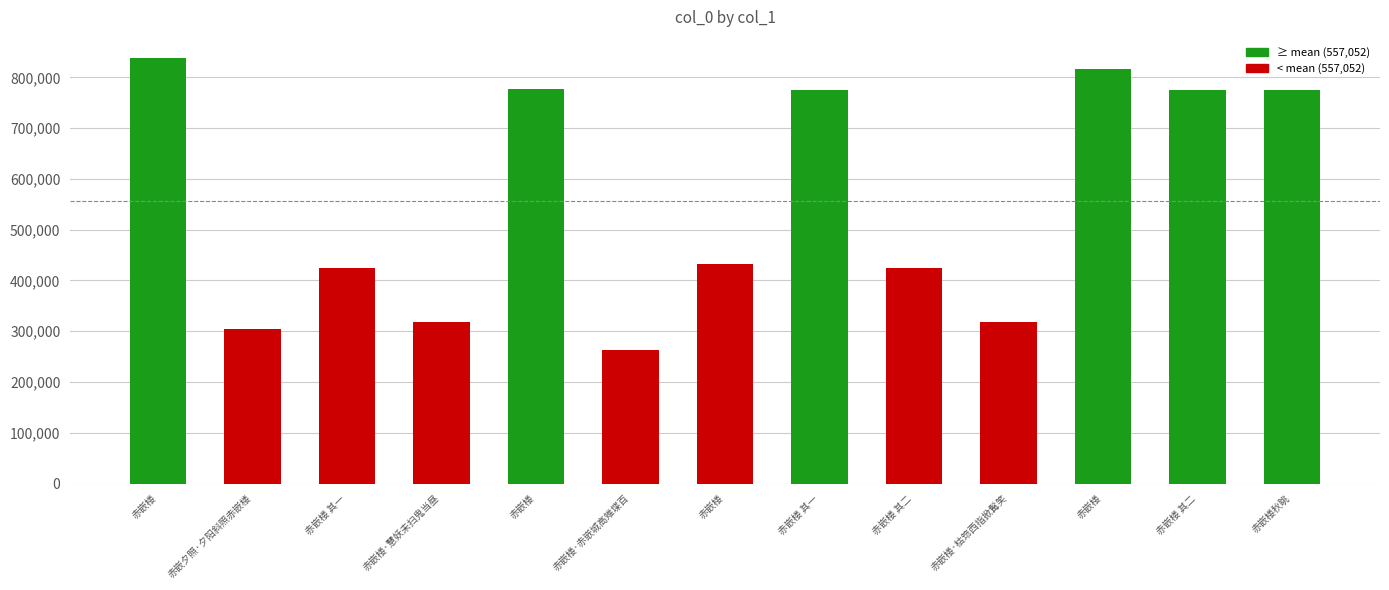

Count the number of data series in this chart.

1